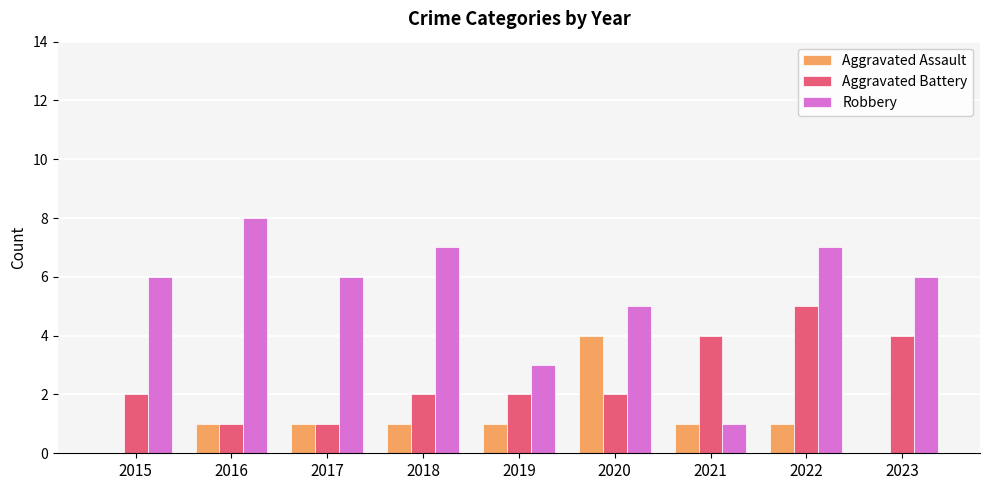

Read the Aggravated Battery value at 2023.

4